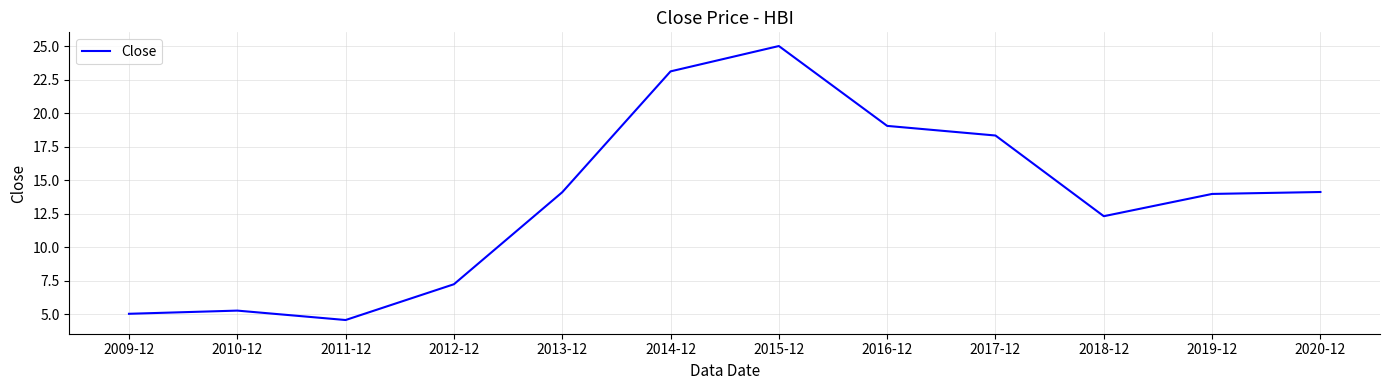

Which label corresponds to the smallest value in the chart?

2011-12